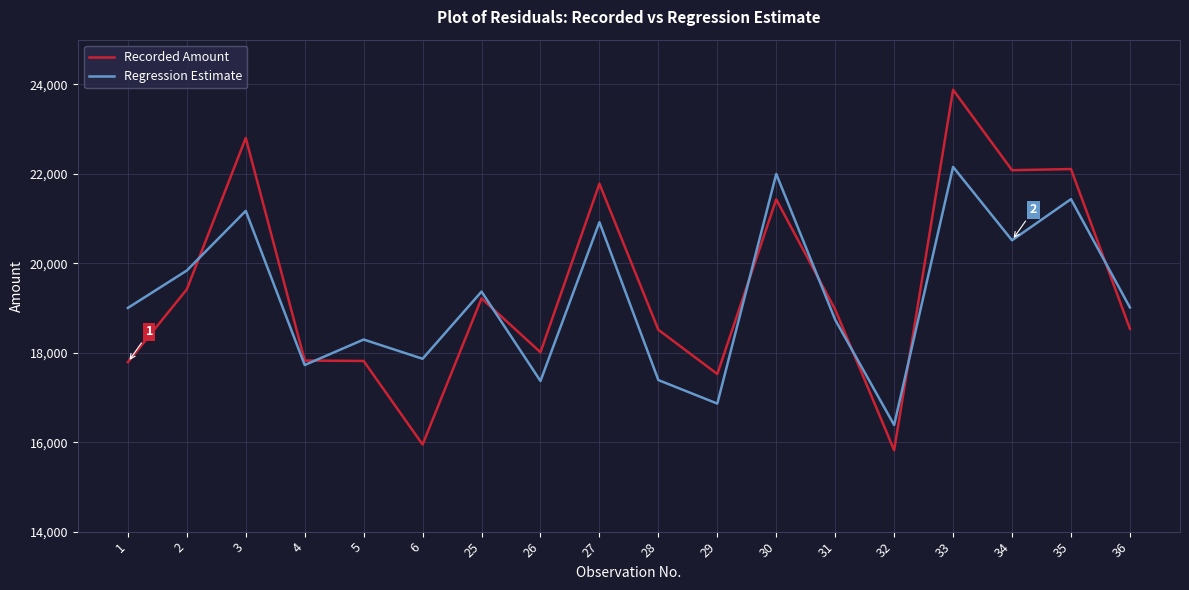

What is the total value across all series at 27?

42697